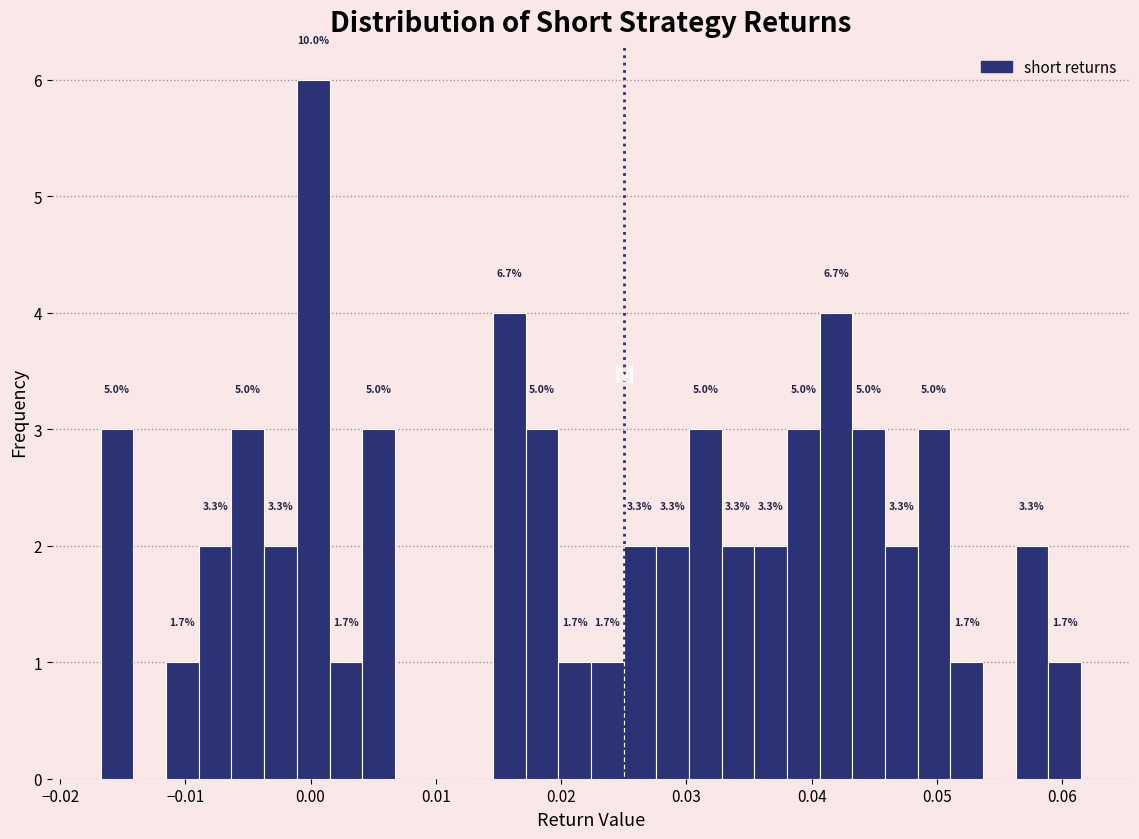

Read against the x-axis, roughly where is the centre of the tallest bar?

0.000